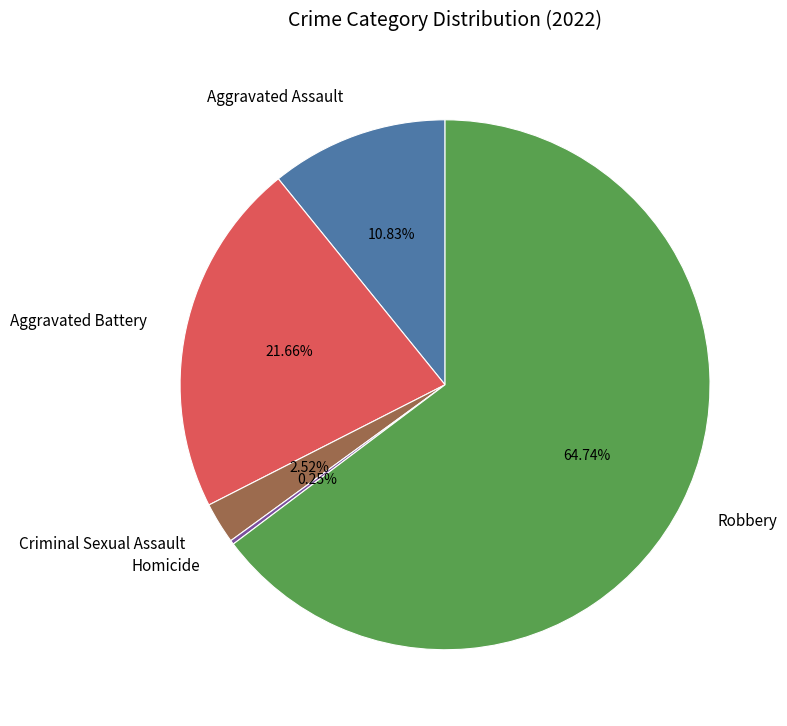

To the nearest percent, what is the difference between the Criminal Sexual Assault and Aggravated Battery slice percentages?

19%